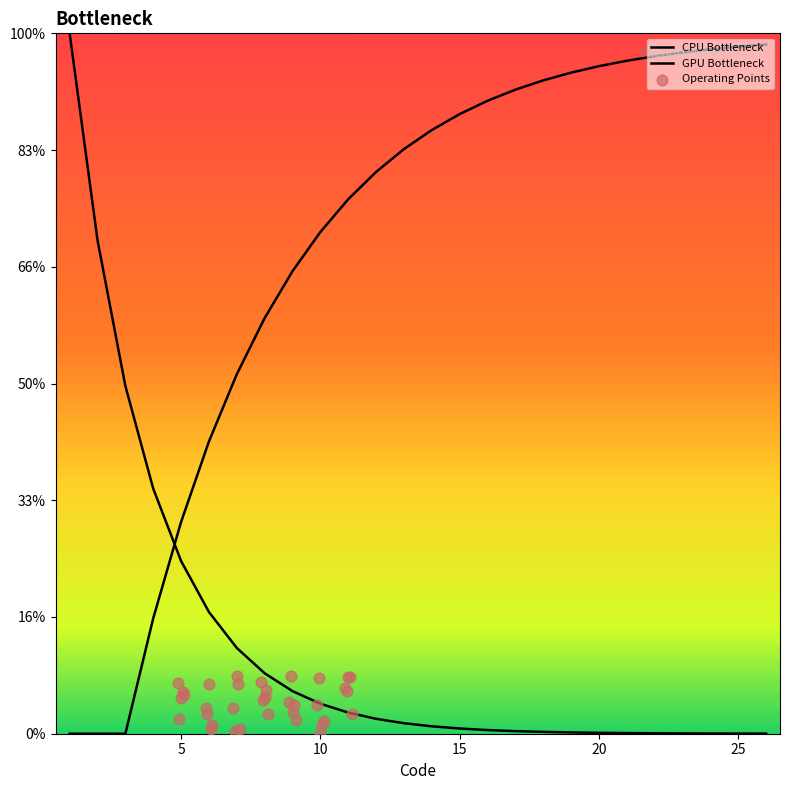

What is the change in value from 17 to 21?

+4